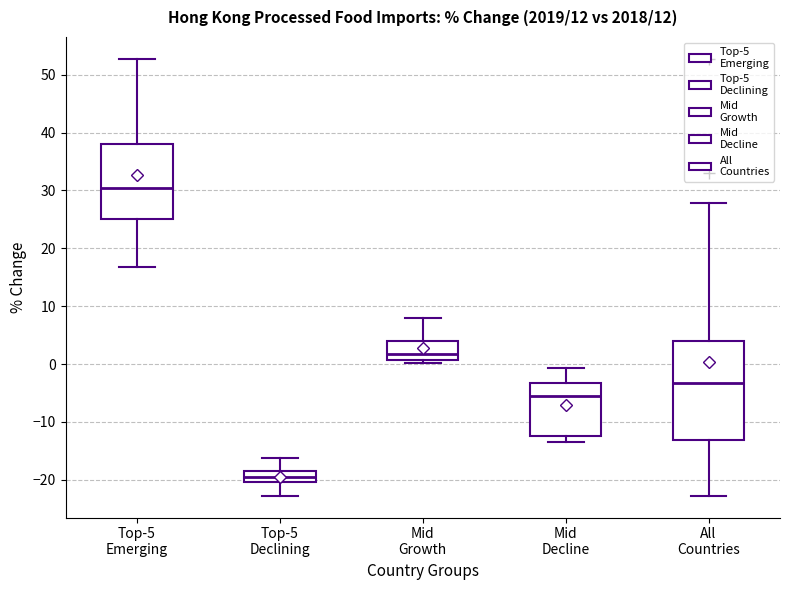

Reading left to right, read every box against the y-axis: the position of its median line, the range the box covers, and the ends of its whiskers. The values are not printed on the chart, so give them approximately, as read against the axis.

Top-5 Emerging: median 30, box 25 to 38, whiskers 17 to 53
Top-5 Declining: median -19, box -20 to -18, whiskers -23 to -16
Mid Growth: median 2, box 1 to 4, whiskers 0 to 8
Mid Decline: median -5, box -13 to -3, whiskers -13 (just below the box's lower edge) to -1
All Countries: median -3, box -13 to 4, whiskers -23 to 28